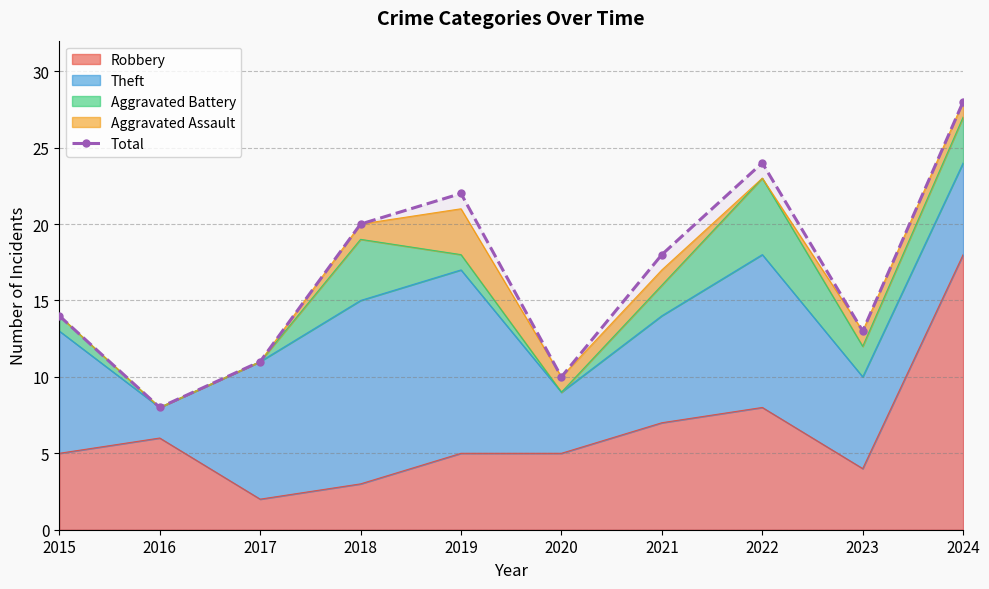

List the labels in order of value, smallest first.

2016, 2020, 2017, 2023, 2015, 2021, 2018, 2019, 2022, 2024